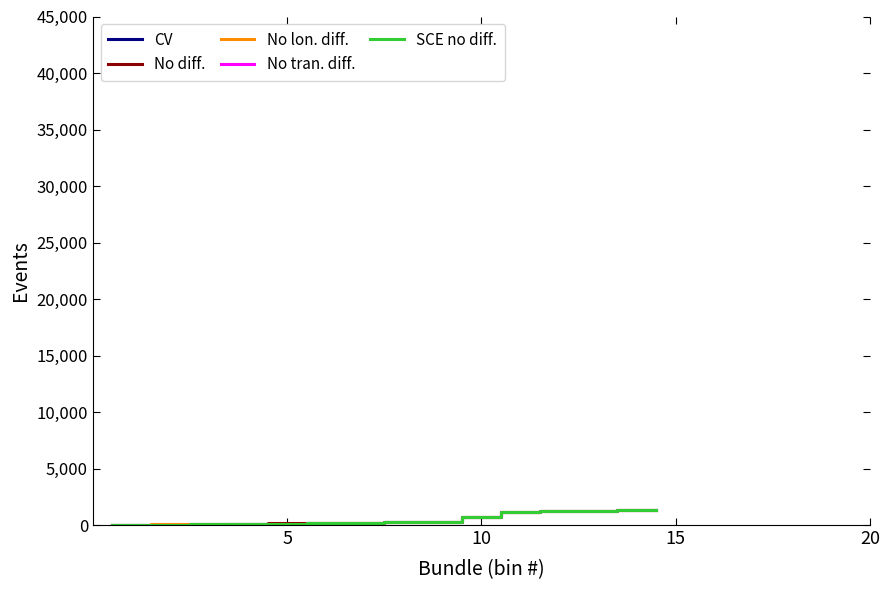

Count the number of data series in this chart.

5